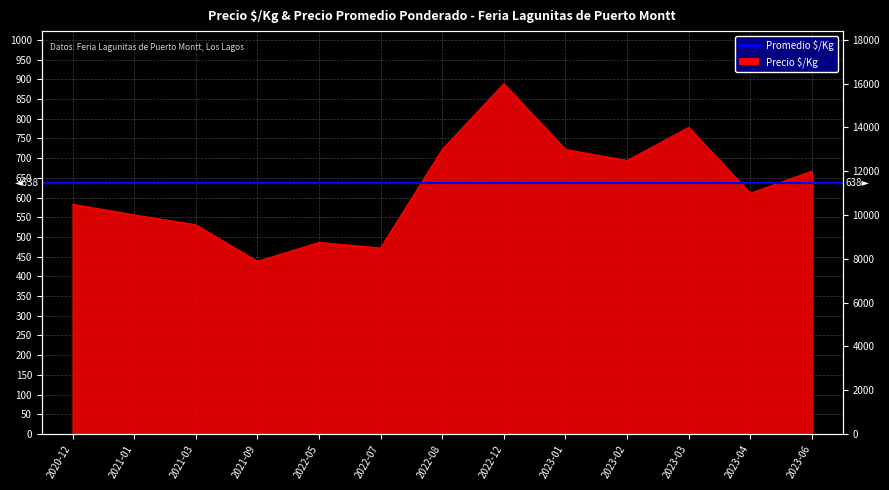

Is it true that the value at 2022-08 is 1121?

False